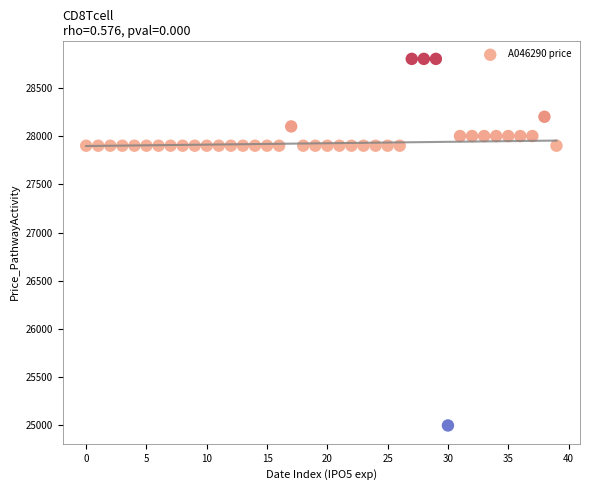

What is the range of Y values (max minus min)?

3800